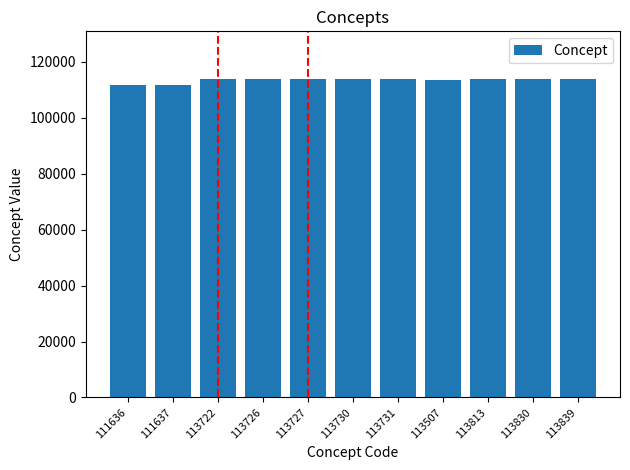

True or false: the data shows 113726 at 113726.

True